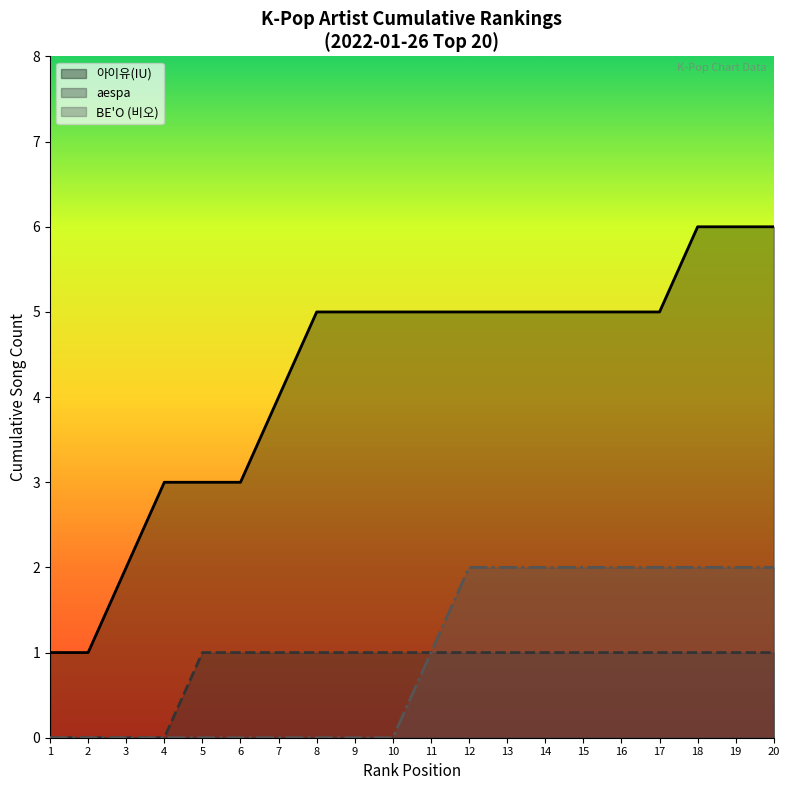

True or false: 아이유(IU) line has more than 1 interior local peaks.

False